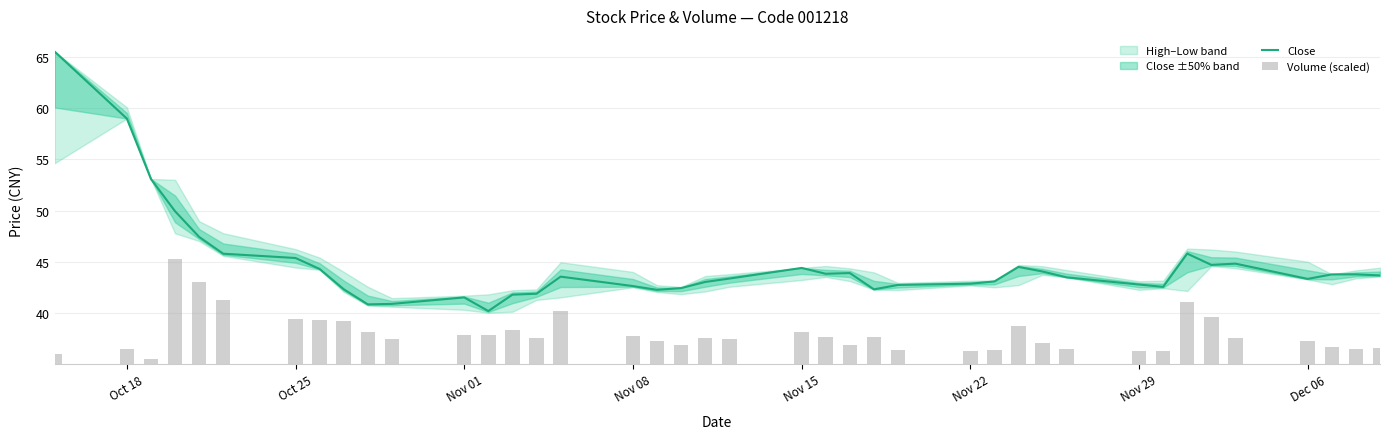

Is it true that Close equals 42.9 at Nov 22?

True